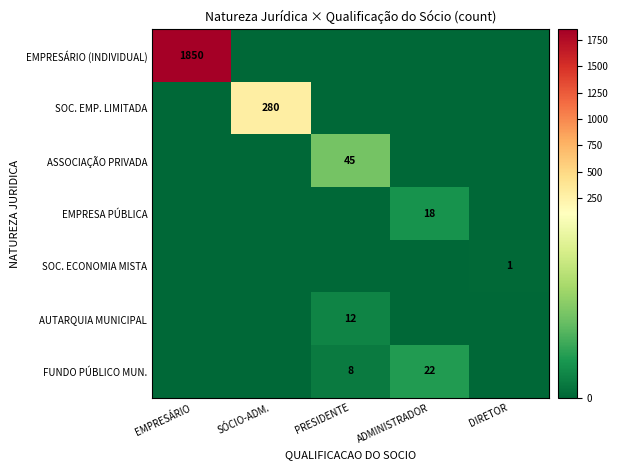

Rank the series at DIRETOR from highest to lowest value.

SOC. ECONOMIA MISTA, EMPRESÁRIO (INDIVIDUAL), SOC. EMP. LIMITADA, ASSOCIAÇÃO PRIVADA, EMPRESA PÚBLICA, AUTARQUIA MUNICIPAL, FUNDO PÚBLICO MUN.